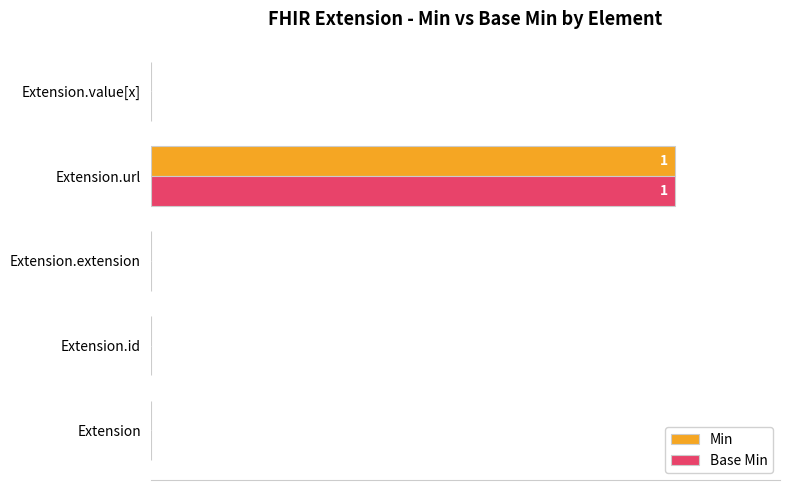

Which category has the highest value in the Min series?

Extension.url